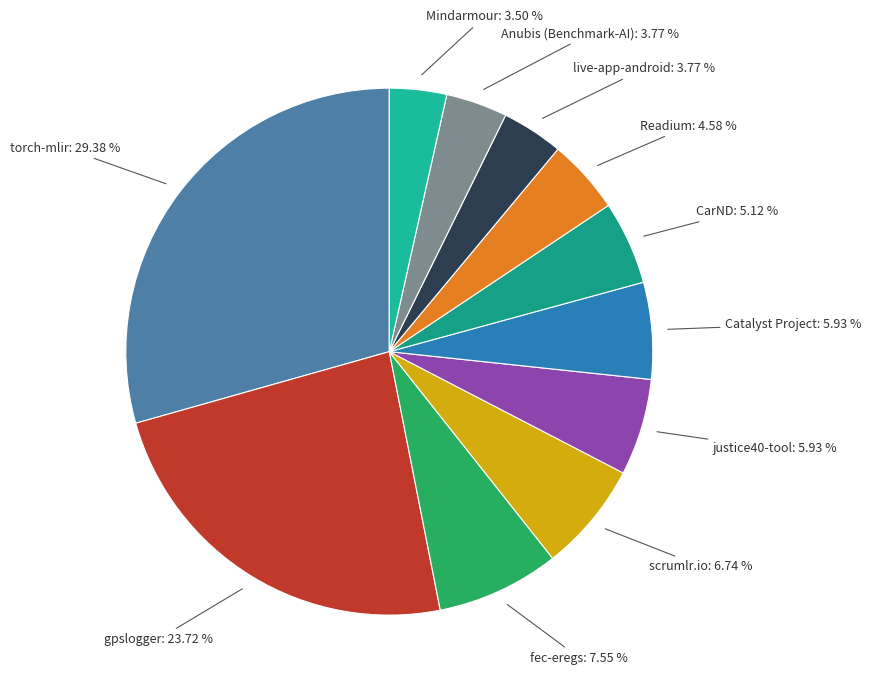

Which category has the biggest portion of the pie?

torch-mlir